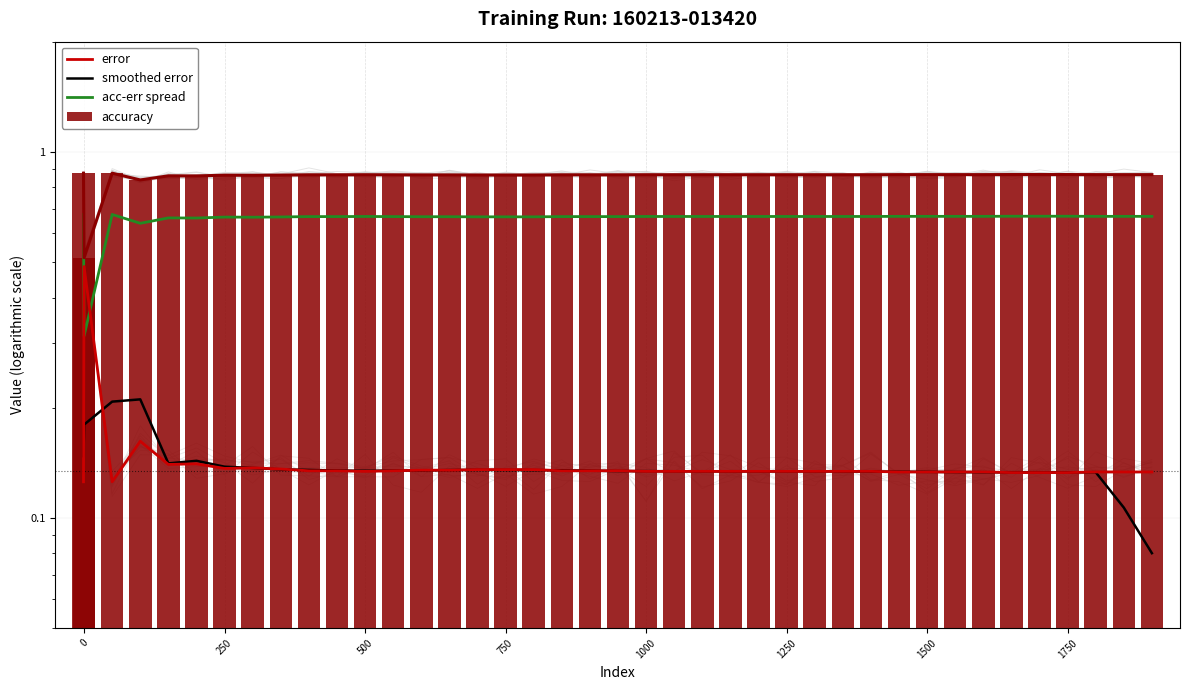

Which series has the widest spread of values?

acc-err spread